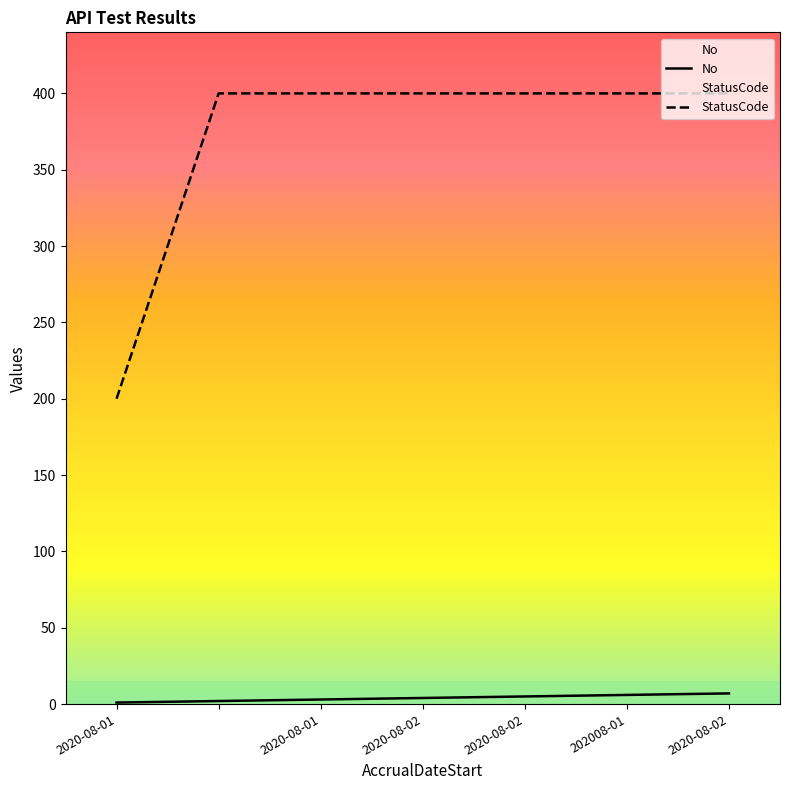

Does the chart display data point markers on the line(s)?

No